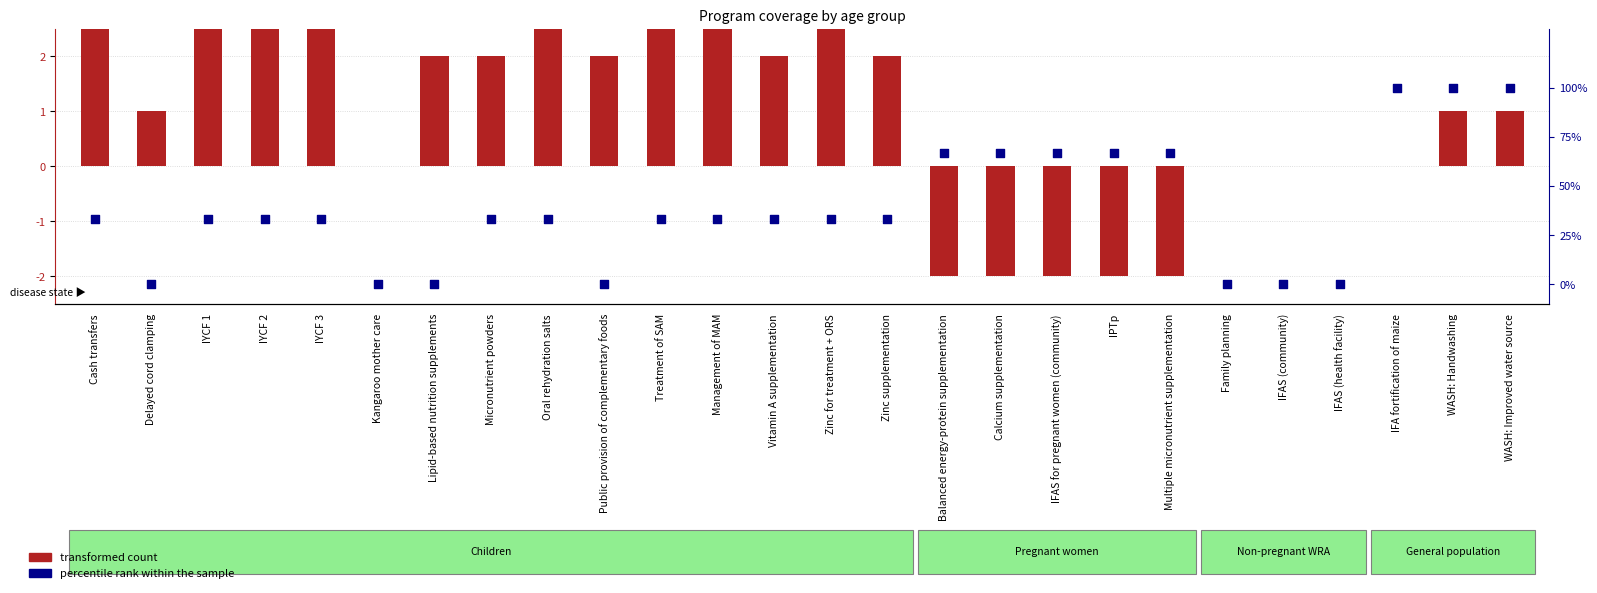

Which series has the widest spread of Y values?

percentile rank within the sample